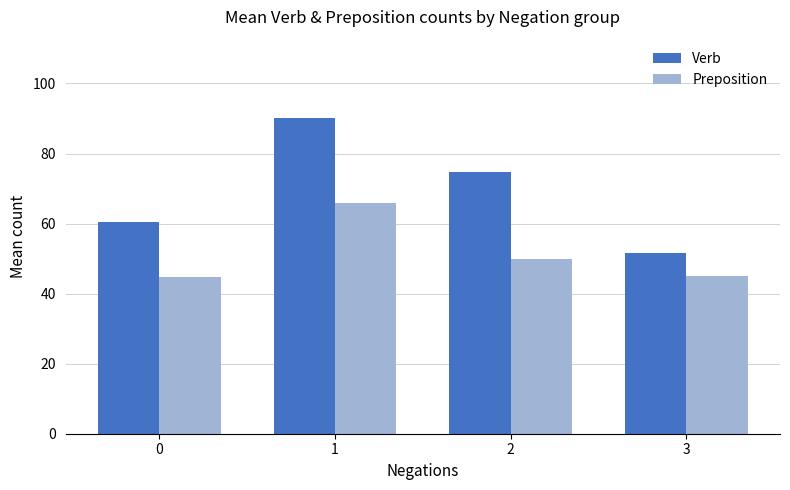

What is the spread (max minus min) of values at 0?

15.7